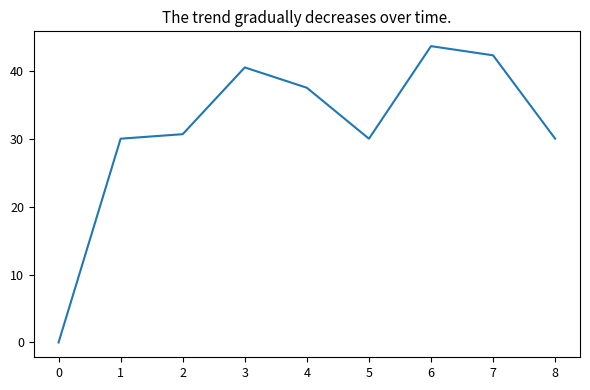

The value at 3 is 40.5. True or false?

True